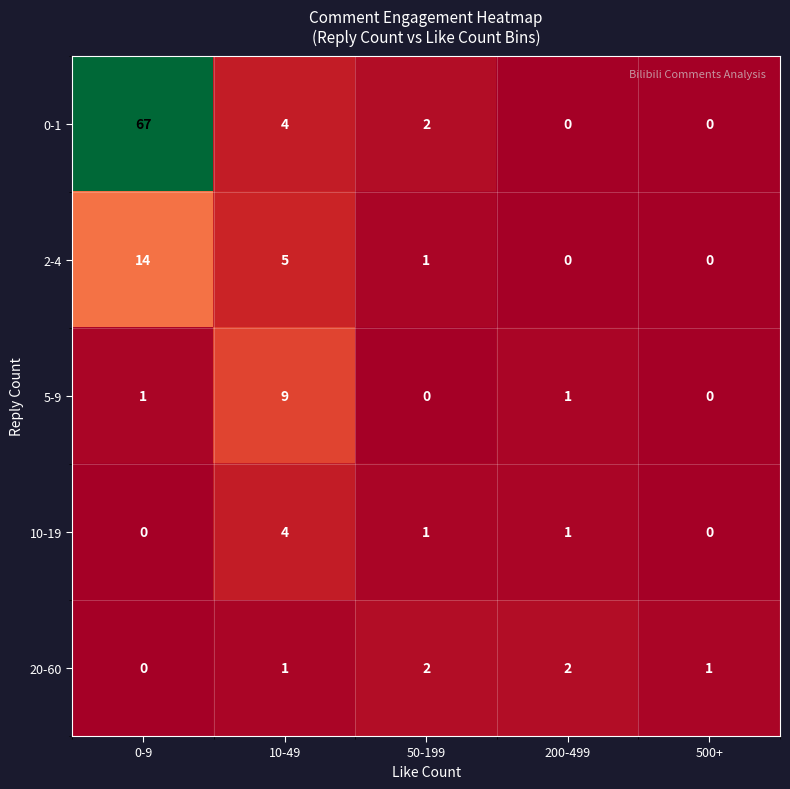

What is the difference between the maximum and minimum values in the 2-4 series?

14